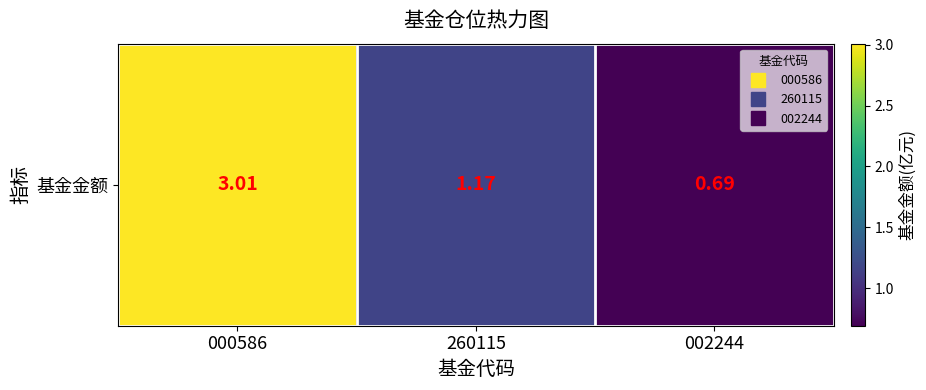

What is the sum of all values?

4.9